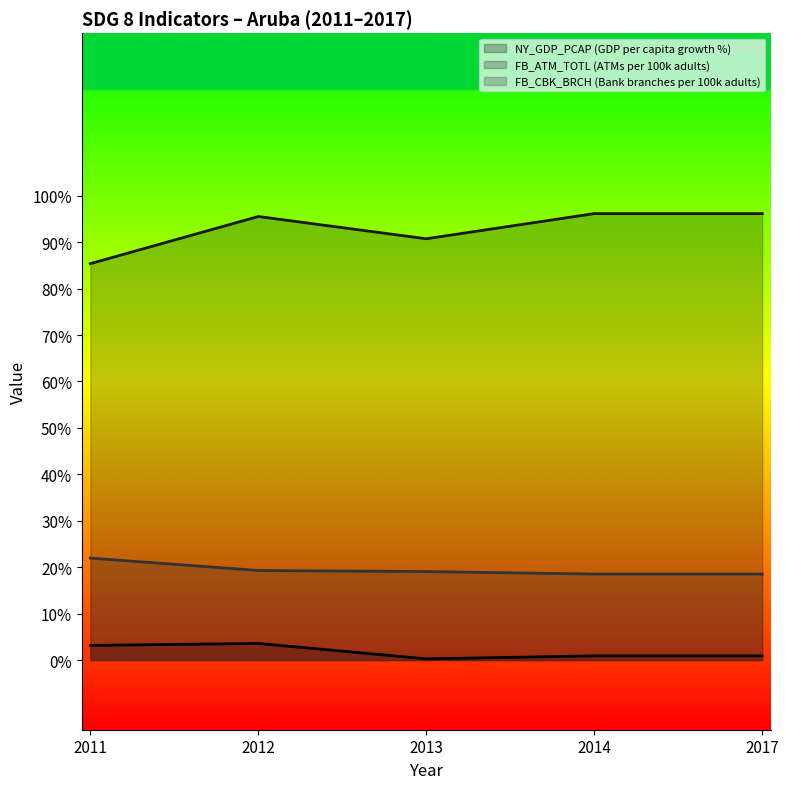

Reading left to right, transcribe all the data shown in this chart.

NY_GDP_PCAP (GDP per capita growth %): 2011=3.2	2012=3.6	2013=0.3	2014=0.9	2017=0.9
FB_ATM_TOTL (ATMs per 100k adults): 2011=85.4	2012=95.5	2013=90.7	2014=96.1	2017=96.1
FB_CBK_BRCH (Bank branches per 100k adults): 2011=22.0	2012=19.3	2013=19.1	2014=18.5	2017=18.5